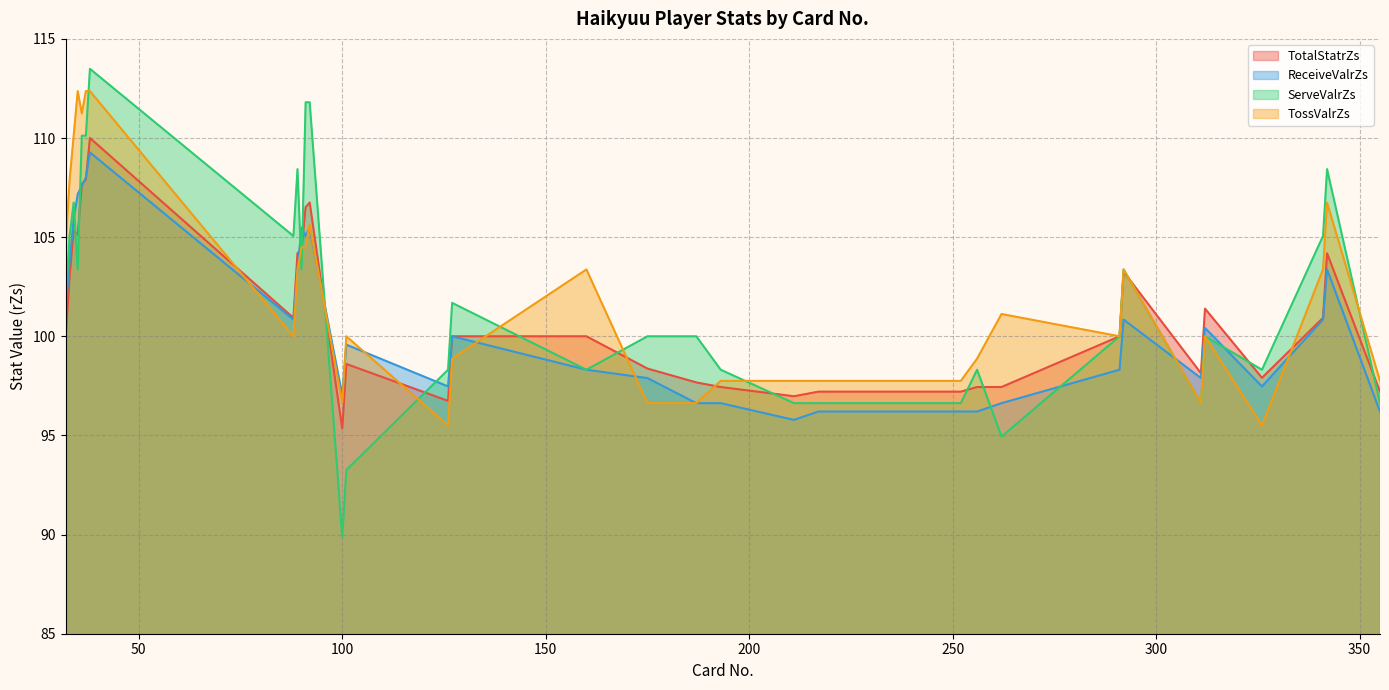

Reading left to right, list all the values displayed in this chart.

TotalStatrZs: 32=99.8	33=103.0	34=105.3	35=105.1	36=107.7	37=107.9	38=110.0	88=100.9	89=104.2	90=104.4	91=106.5	92=106.7	100=95.3	101=98.6	126=96.7	127=100.0	160=100.0	175=98.4	187=97.7	193=97.4	211=97.0	217=97.2	252=97.2	256=97.4	262=97.4	291=100.0	292=103.3	311=98.1	312=101.4	326=97.9	341=100.9	342=104.2	355=97.2
ReceiveValrZs: 32=101.3	33=103.8	34=105.9	35=107.2	36=107.6	37=108.0	38=109.3	88=100.8	89=103.4	90=105.5	91=105.1	92=105.5	100=97.0	101=99.6	126=97.5	127=100.0	160=98.3	175=97.9	187=96.6	193=96.6	211=95.8	217=96.2	252=96.2	256=96.2	262=96.6	291=98.3	292=100.8	311=97.9	312=100.4	326=97.5	341=100.8	342=103.4	355=96.2
ServeValrZs: 32=101.7	33=105.1	34=106.7	35=103.4	36=110.1	37=110.1	38=113.5	88=105.1	89=108.4	90=103.4	91=111.8	92=111.8	100=89.9	101=93.3	126=98.3	127=101.7	160=98.3	175=100.0	187=100.0	193=98.3	211=96.6	217=96.6	252=96.6	256=98.3	262=94.9	291=100.0	292=103.4	311=96.6	312=100.0	326=98.3	341=105.1	342=108.4	355=96.6
TossValrZs: 32=104.5	33=107.9	34=110.1	35=112.4	36=111.2	37=112.4	38=112.4	88=100.0	89=103.4	90=104.5	91=104.5	92=105.6	100=96.6	101=100.0	126=95.5	127=98.9	160=103.4	175=96.6	187=96.6	193=97.8	211=97.8	217=97.8	252=97.8	256=98.9	262=101.1	291=100.0	292=103.4	311=96.6	312=100.0	326=95.5	341=103.4	342=106.7	355=97.8